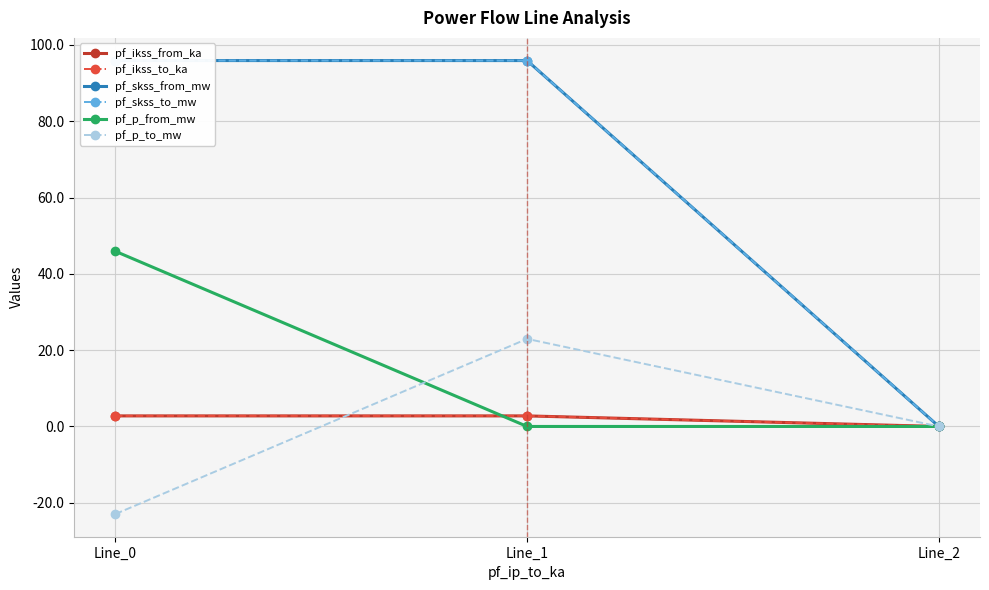

Is this an area chart (filled region under the line)?

No